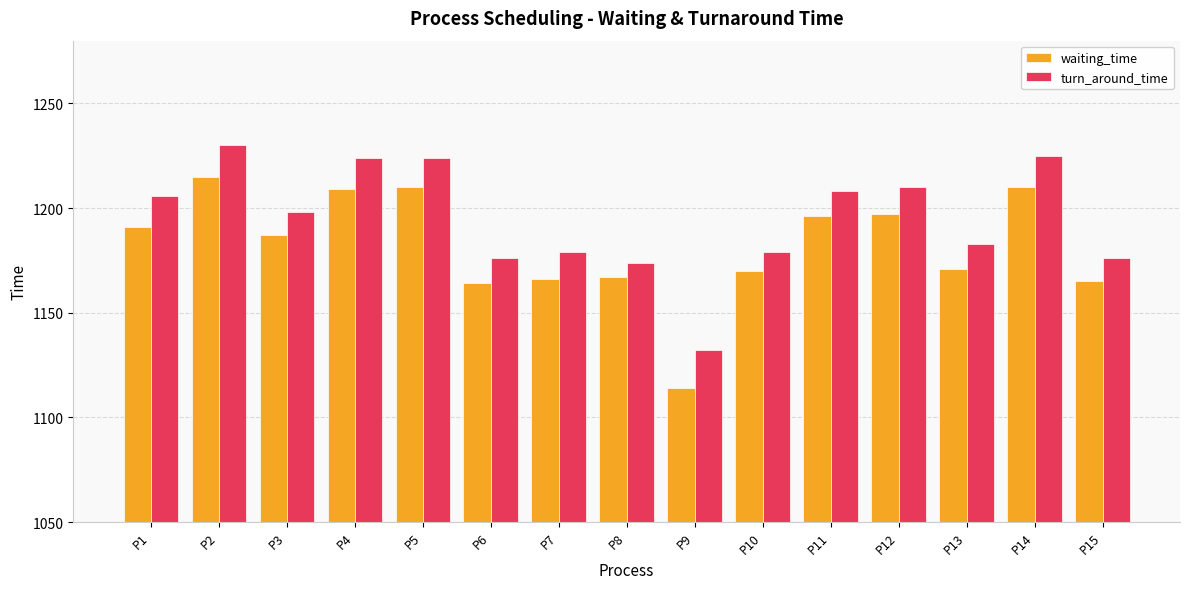

At which category does the chart reach its minimum across all series?

P9